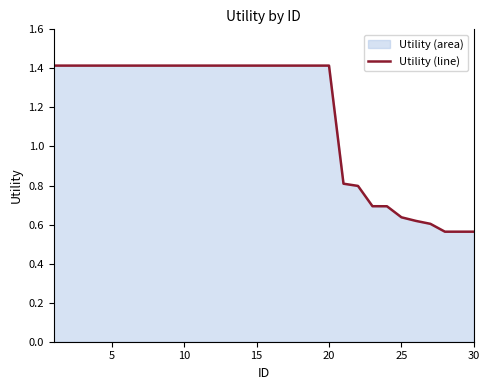

What is the maximum value shown in the chart?

1.4